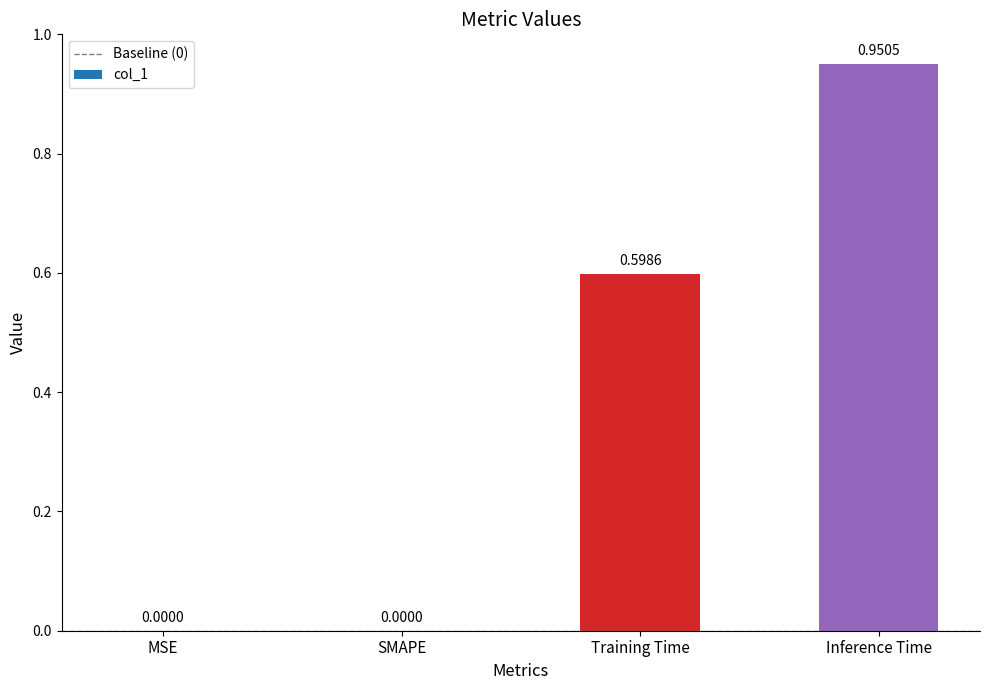

What is the sum of all values?

1.5